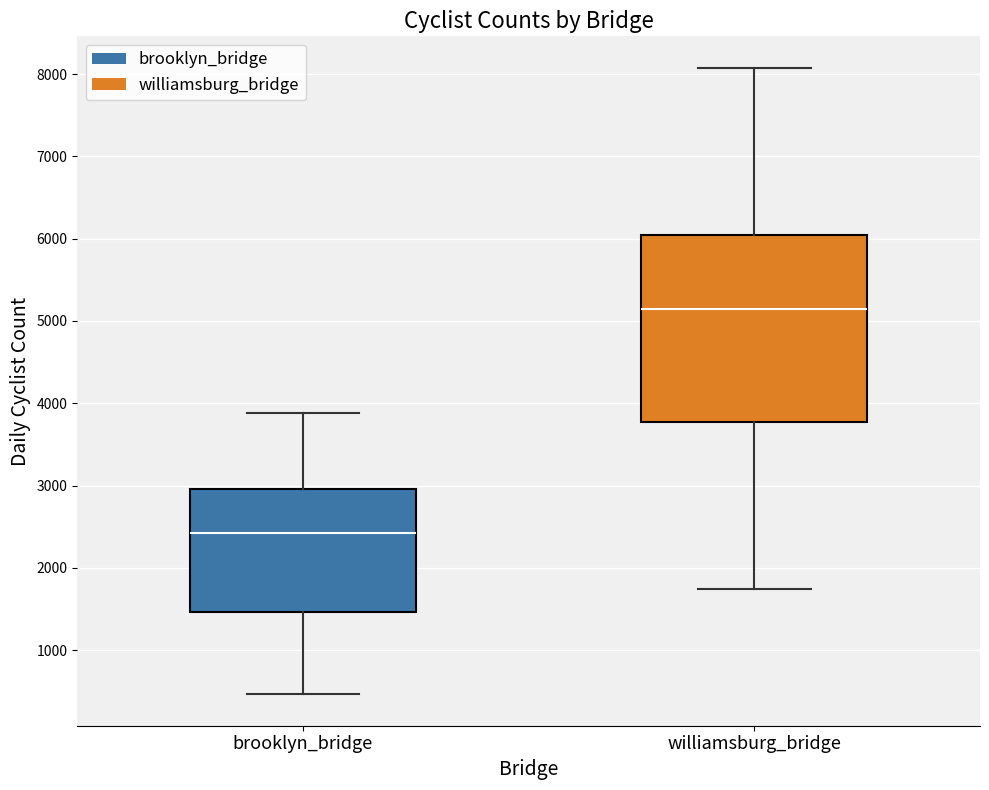

Reading left to right, read every box against the y-axis: the position of its median line, the range the box covers, and the ends of its whiskers. The values are not printed on the chart, so give them approximately, as read against the axis.

brooklyn_bridge: median 2400, box 1500 to 3000, whiskers 500 to 3900
williamsburg_bridge: median 5100, box 3800 to 6000, whiskers 1700 to 8100